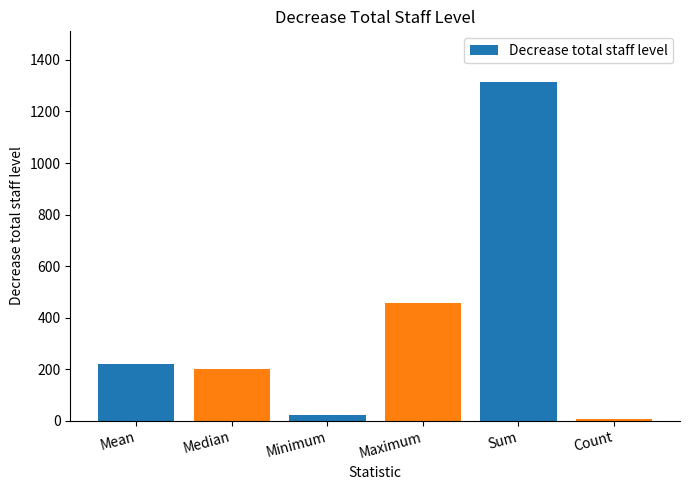

Are the bars horizontal?

No